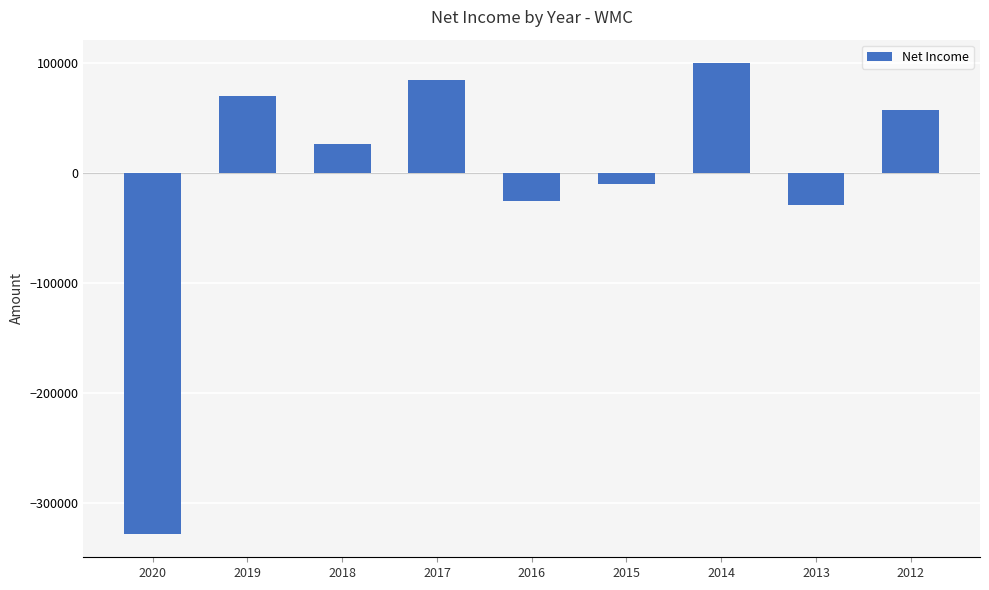

Is it true that the value at 2014 is 99800?

True